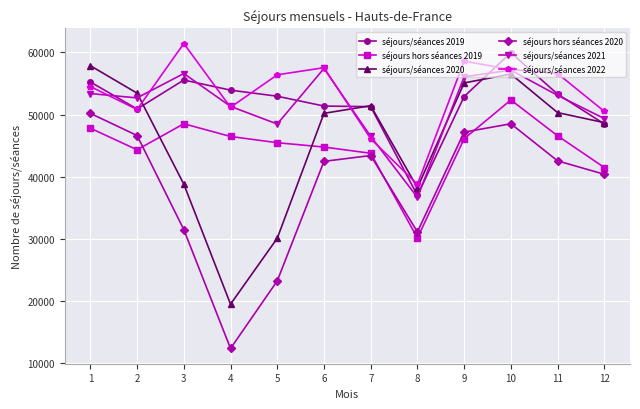

Is it true that séjours/séances 2019 equals 86128 at 2?

False